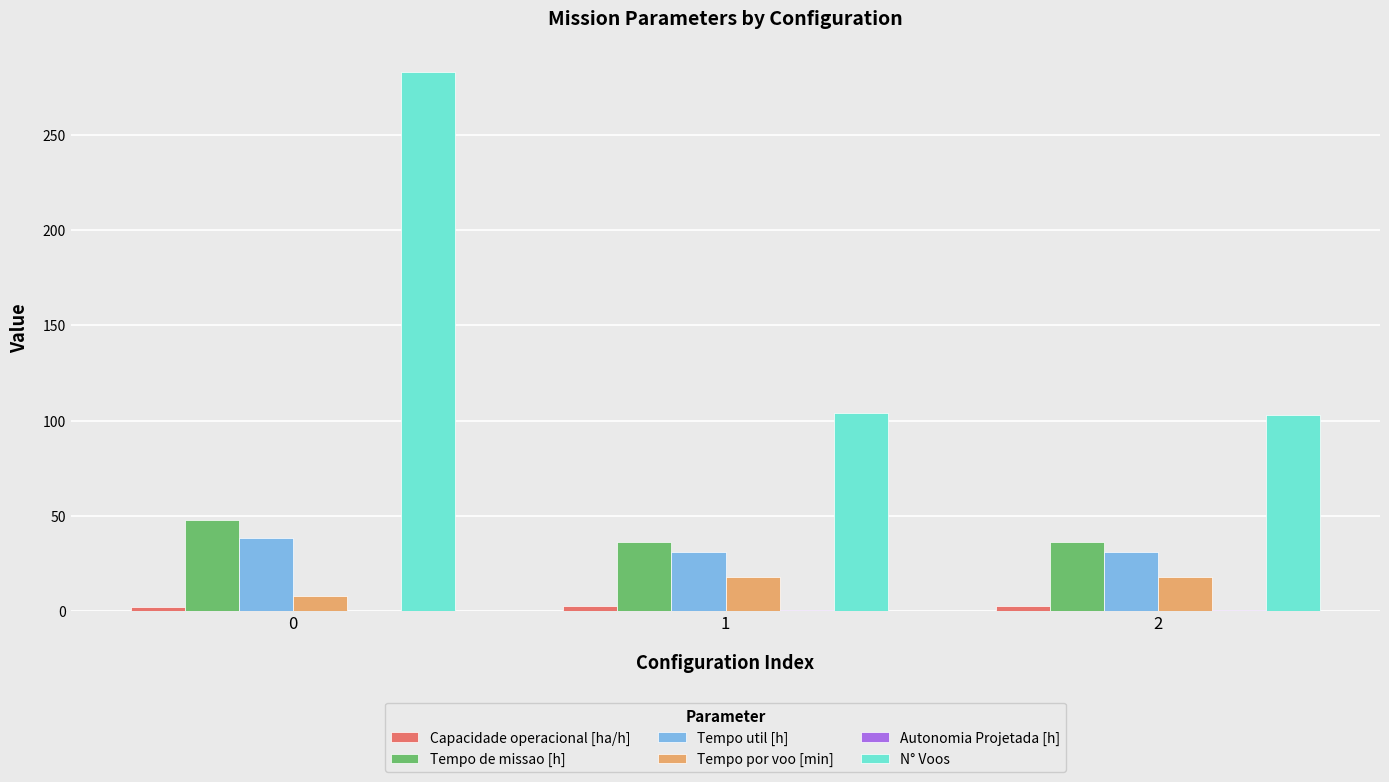

The value of N° Voos at 1 is 152.0. True or false?

False